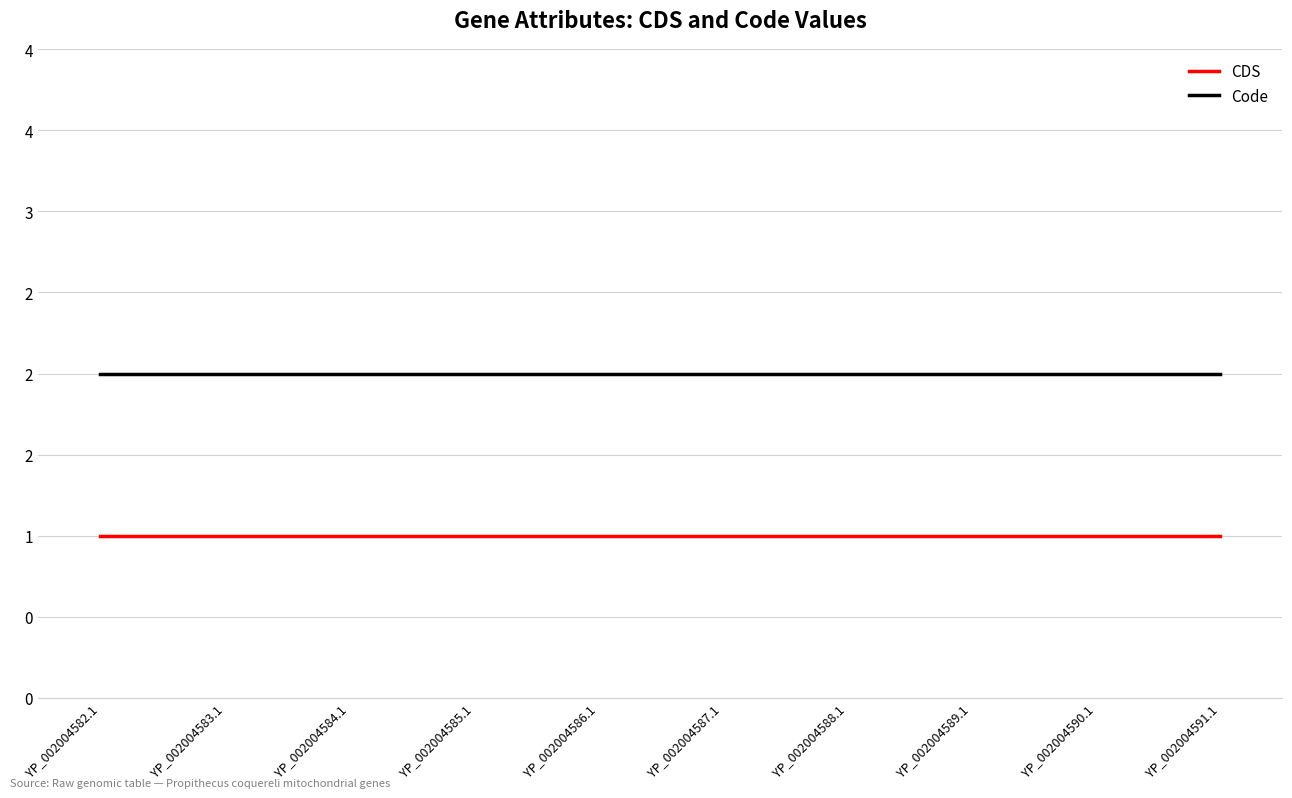

True or false: Code and CDS intersect in this chart.

False